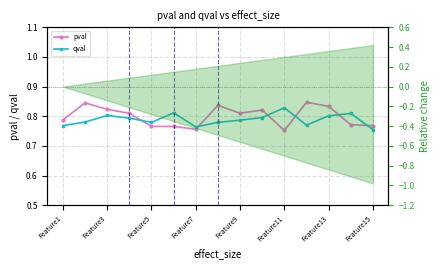

What is the difference between the highest and lowest values at 11?

0.1